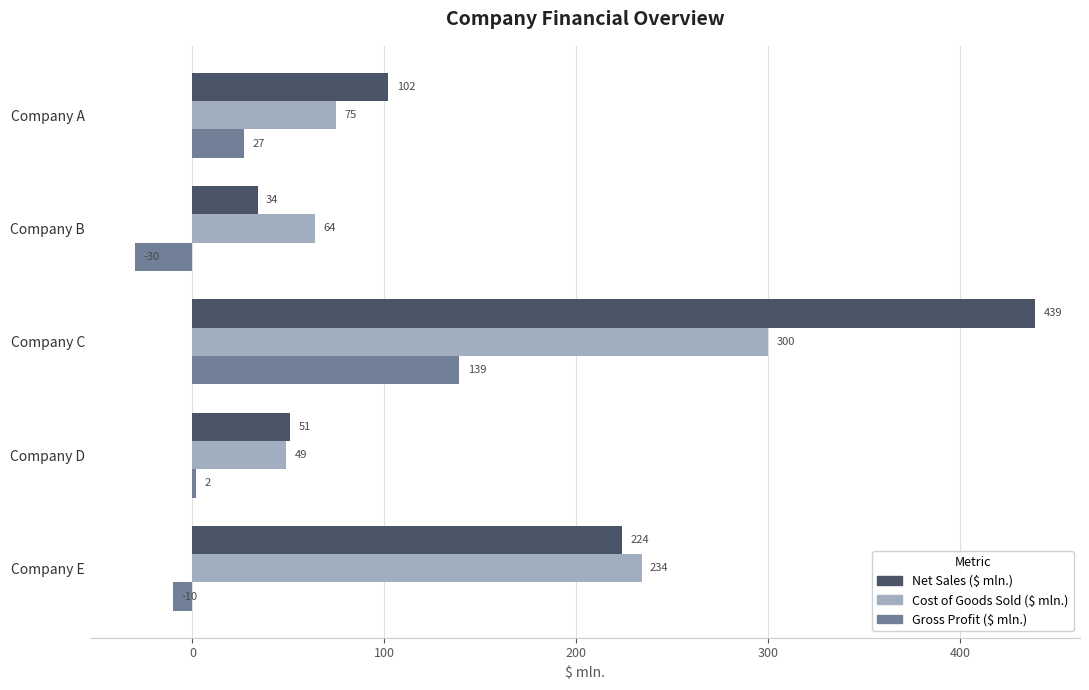

Rank the categories by Cost of Goods Sold ($ mln.) value from highest to lowest.

Company C, Company E, Company A, Company B, Company D